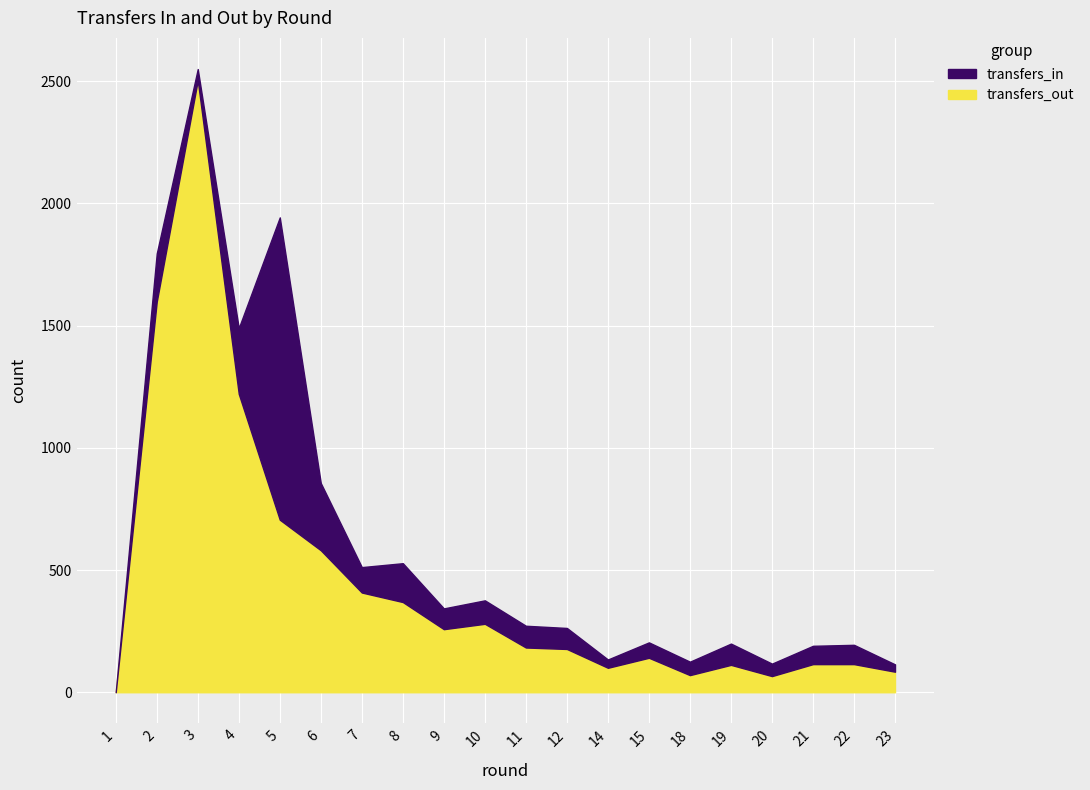

What is the sum of all transfers_out values?

9088